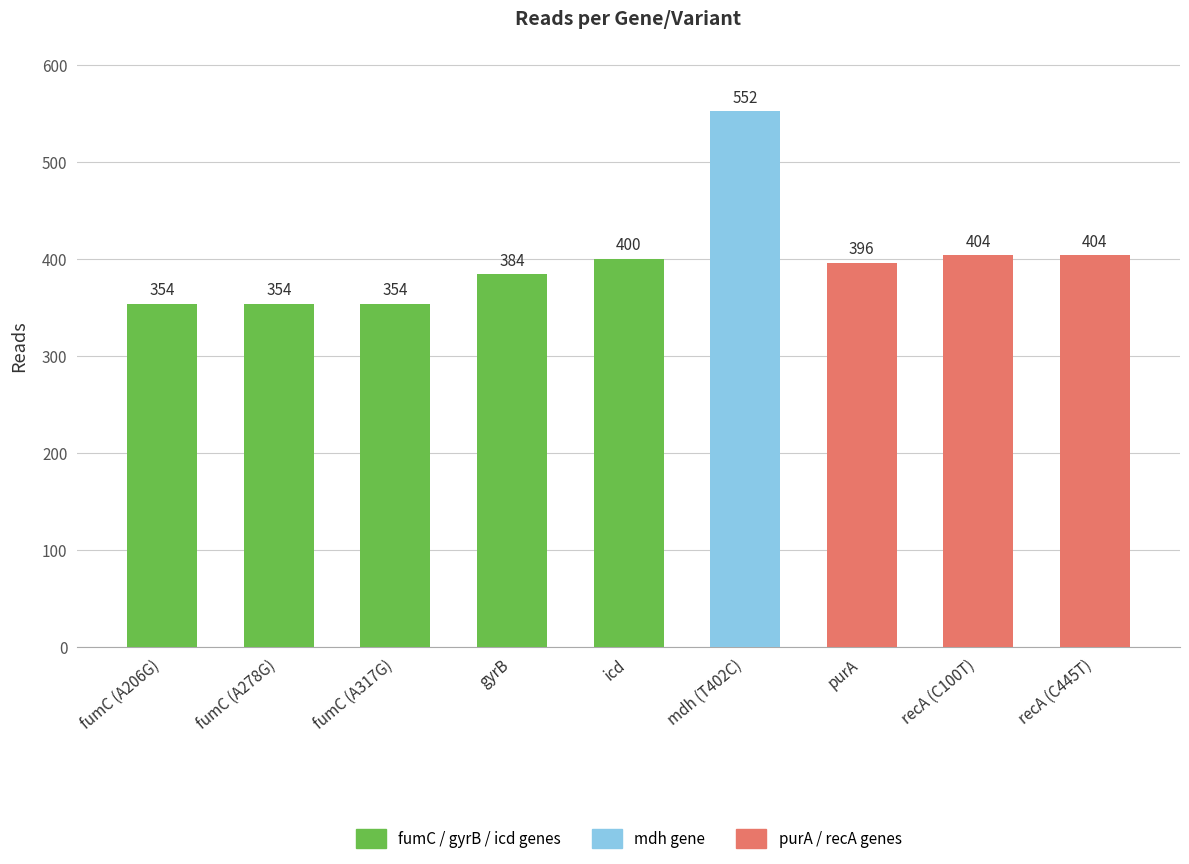

What is the label of the 5th bar from the right?

icd